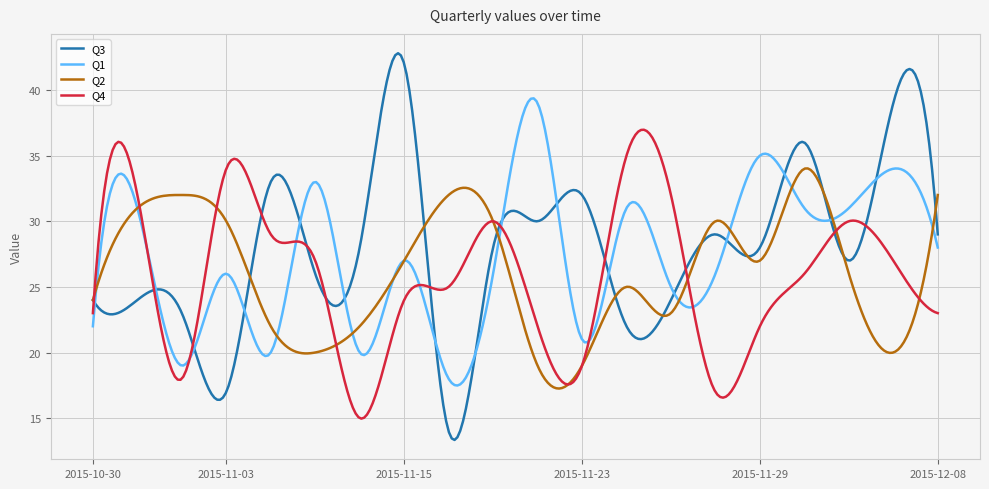

What is the maximum value for Q4?

37.0